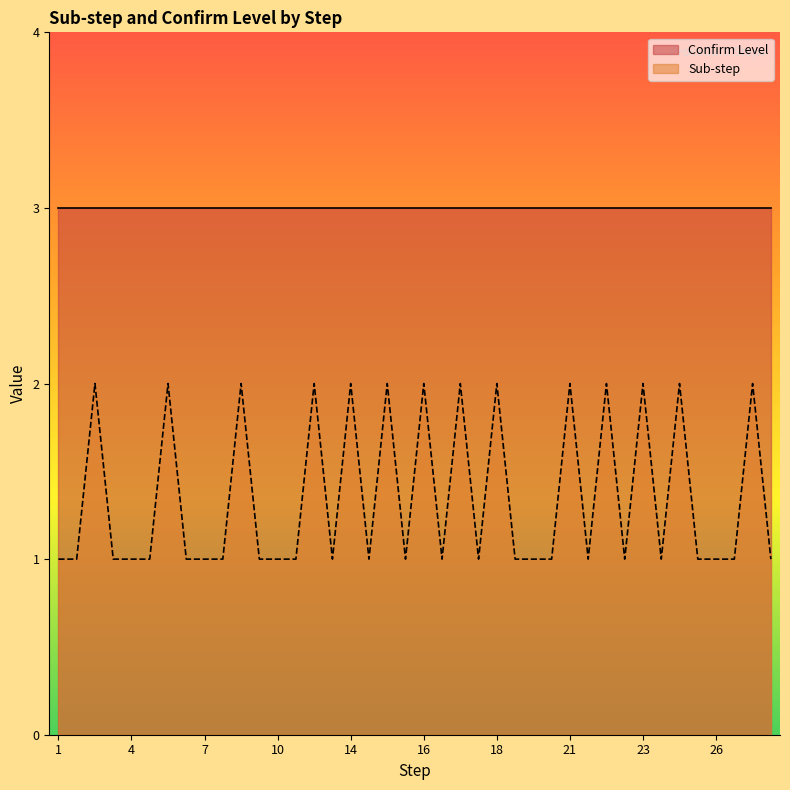

What is the value of the 17th point from the left?

2